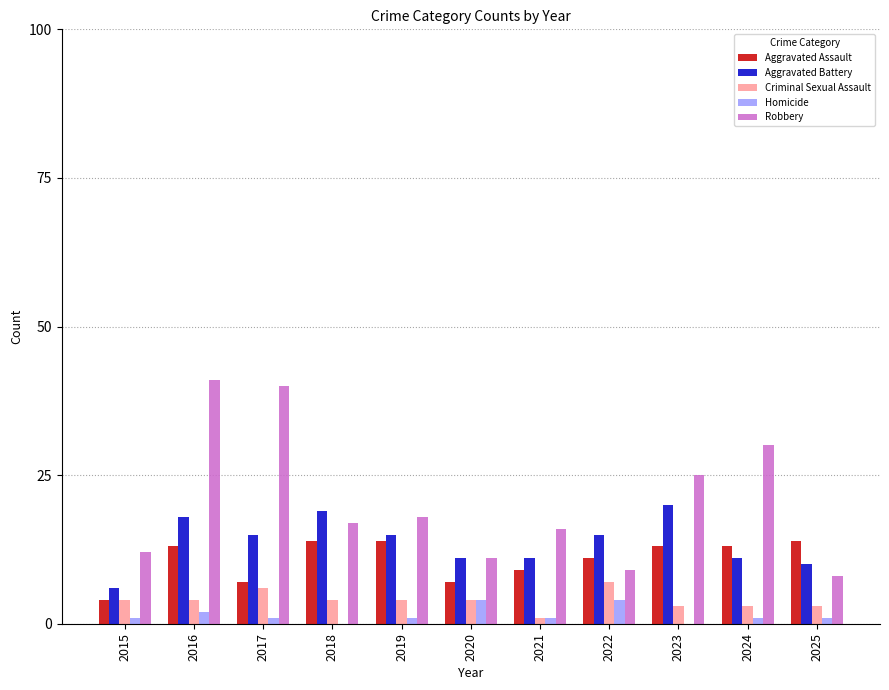

At which category is the sum across all series the highest?

2016